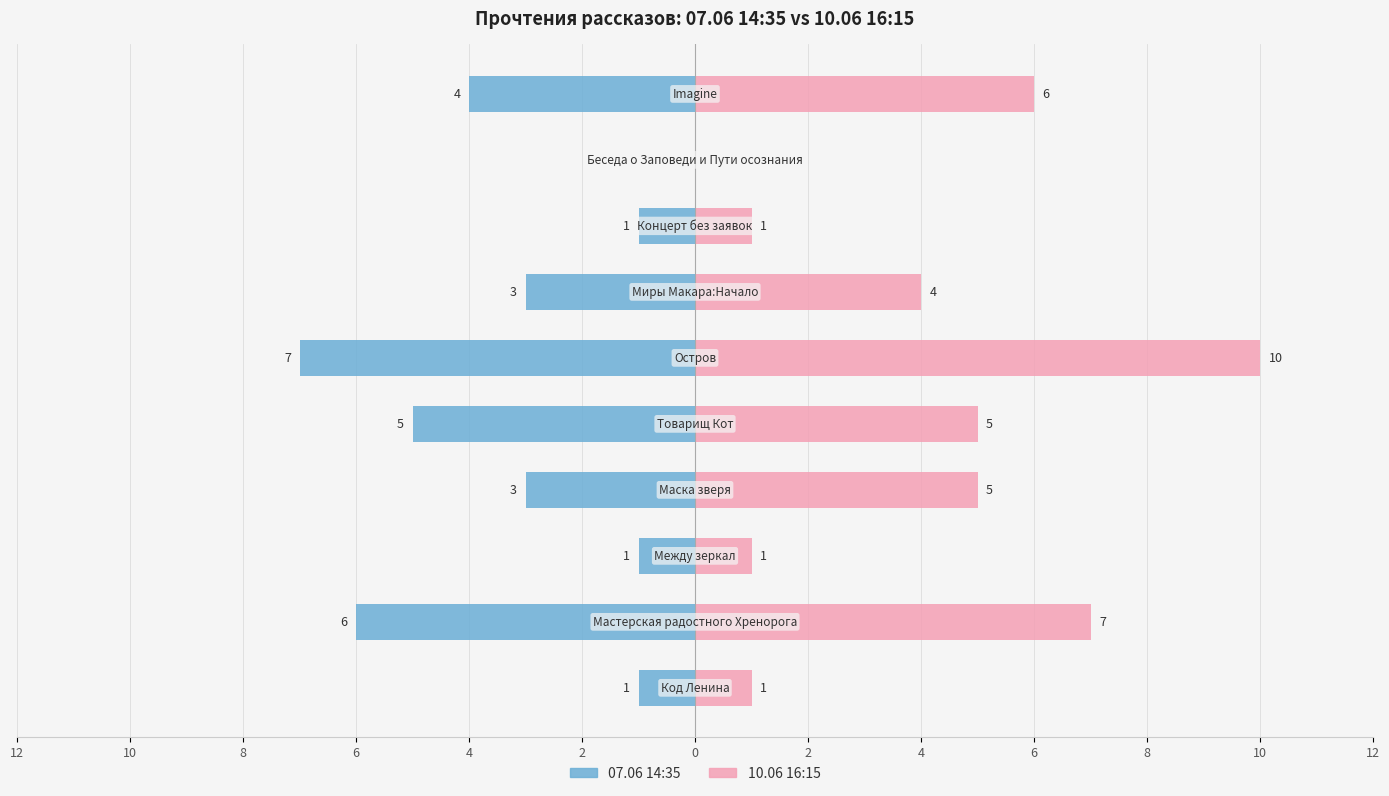

What is the spread (max minus min) of values at 8?

8